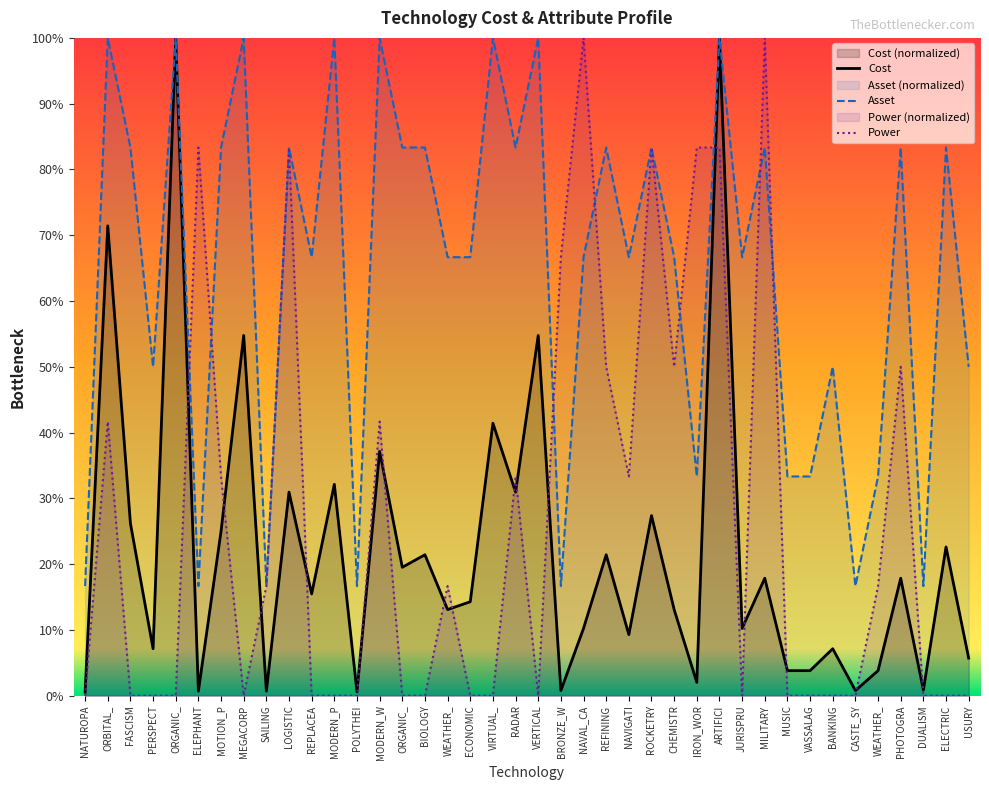

Between ECONOMIC and MODERN_W, which is larger?

MODERN_W